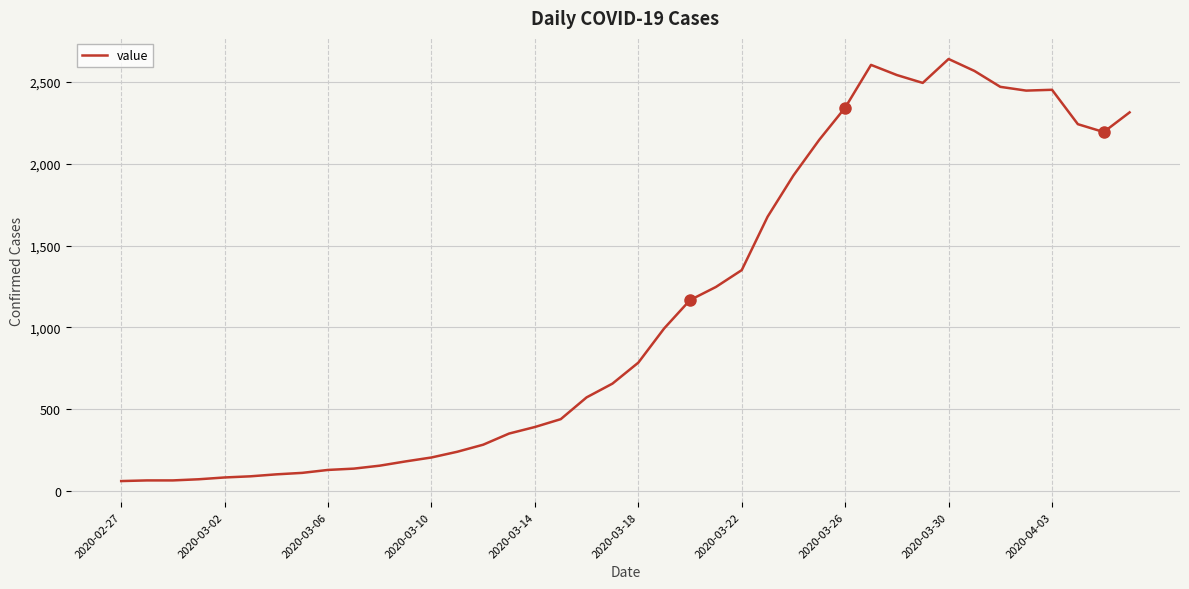

What is the difference between the maximum and minimum values?

2577